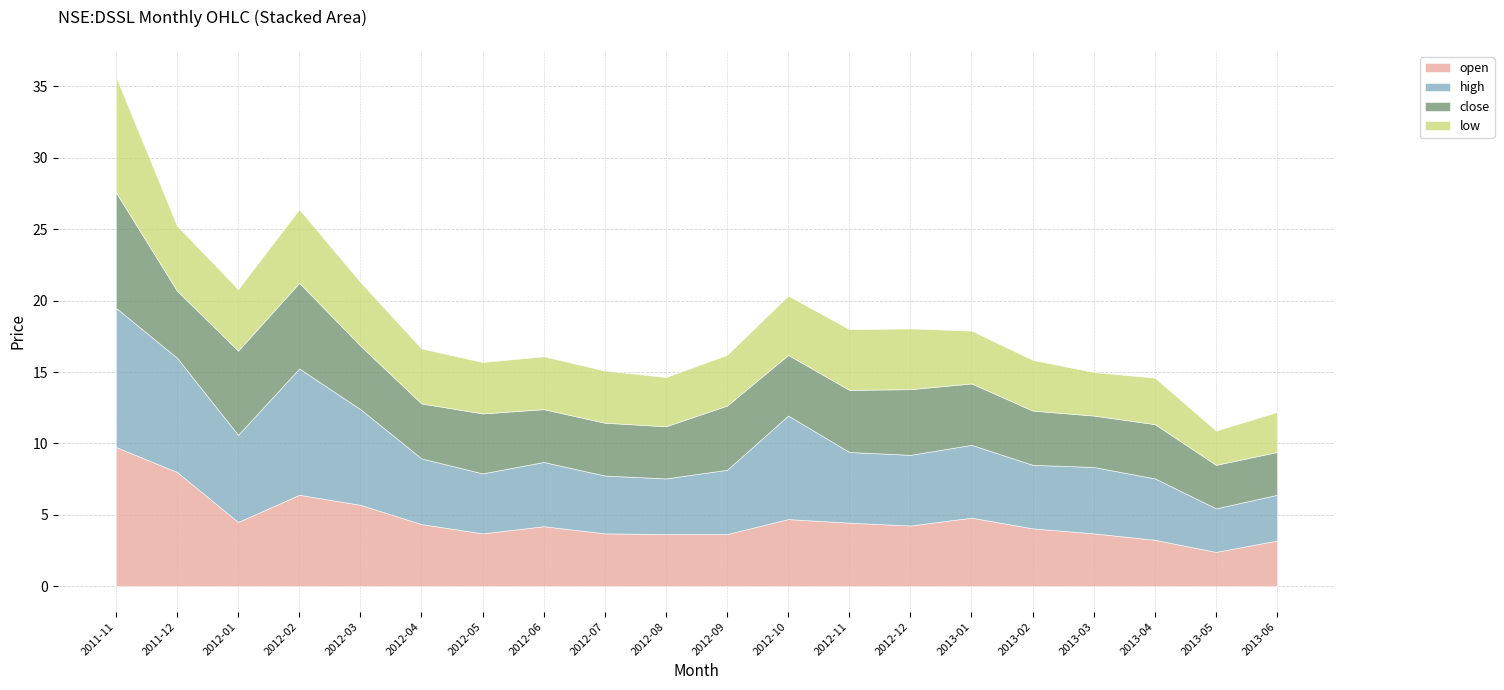

At which category does the chart reach its peak across all series?

2011-11